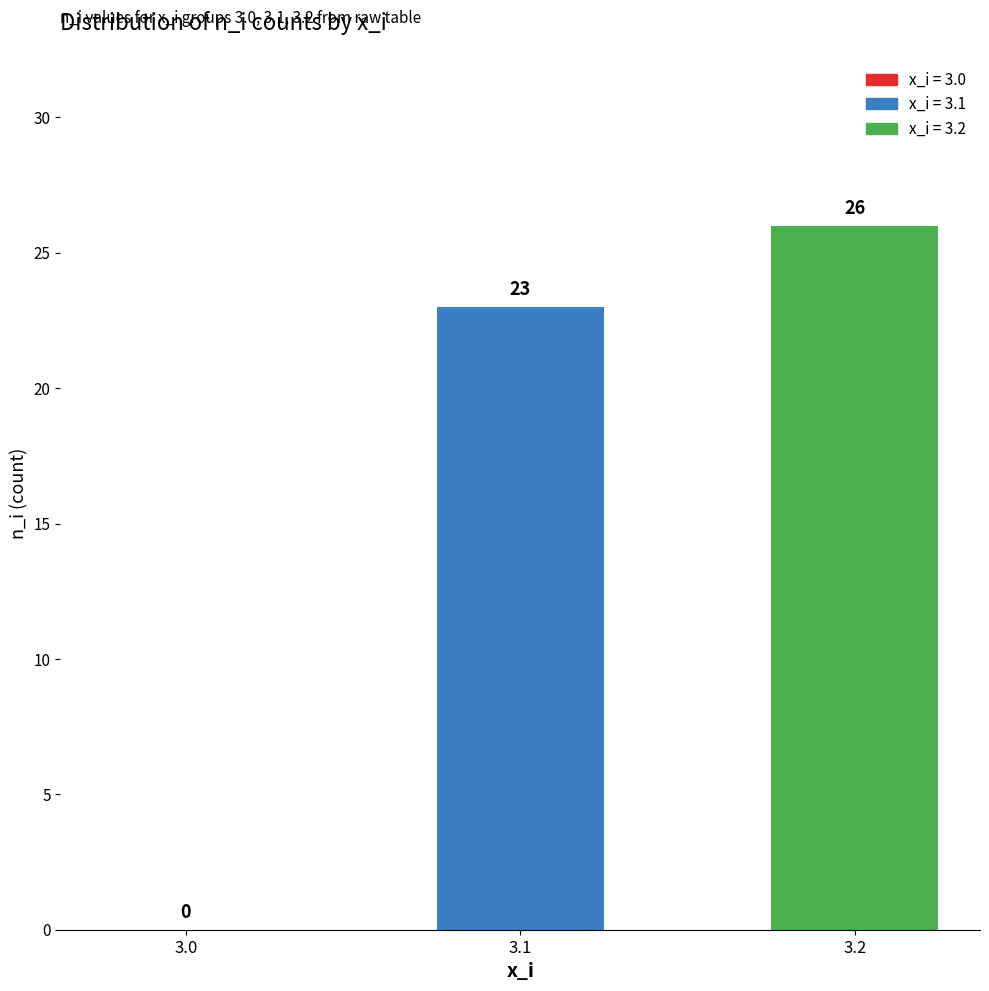

What is the sum of the values at 3.2 and 3.0?

26